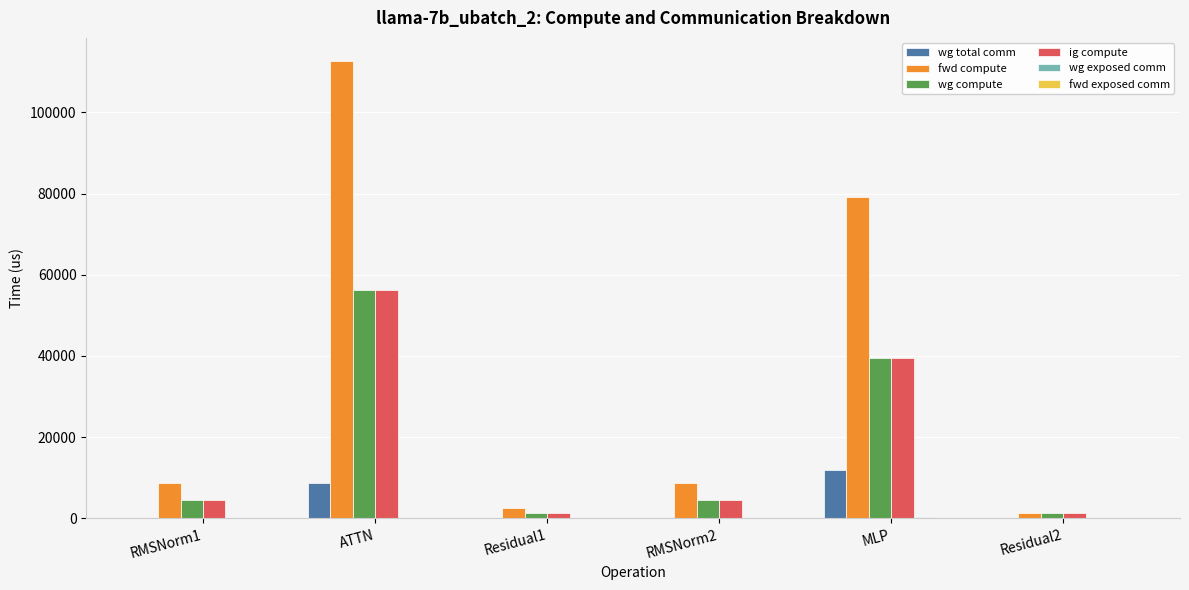

What is the spread (max minus min) of values at MLP?

78735.9